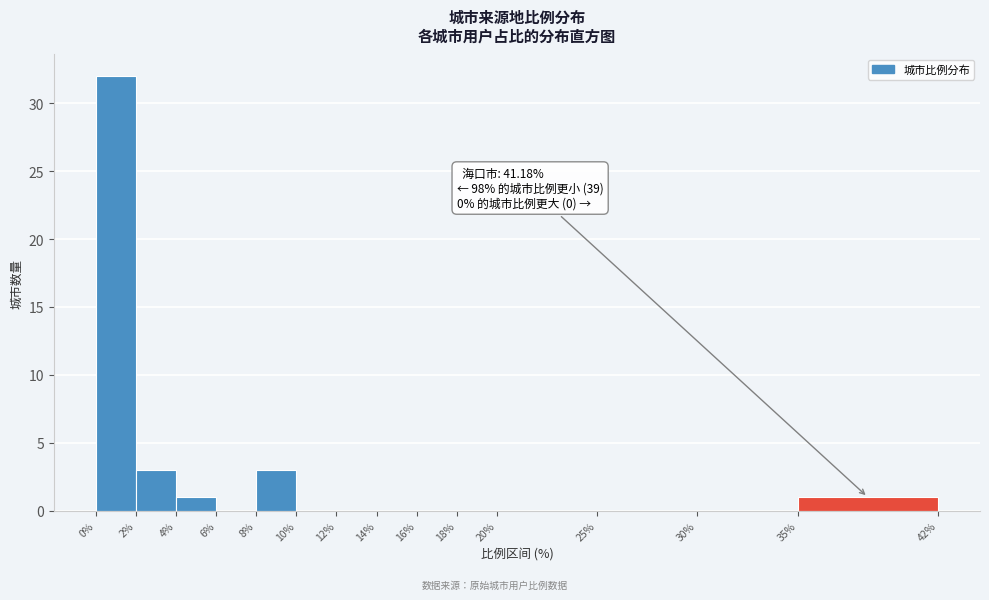

Which range on the x-axis has the tallest bar?

0% to 2%